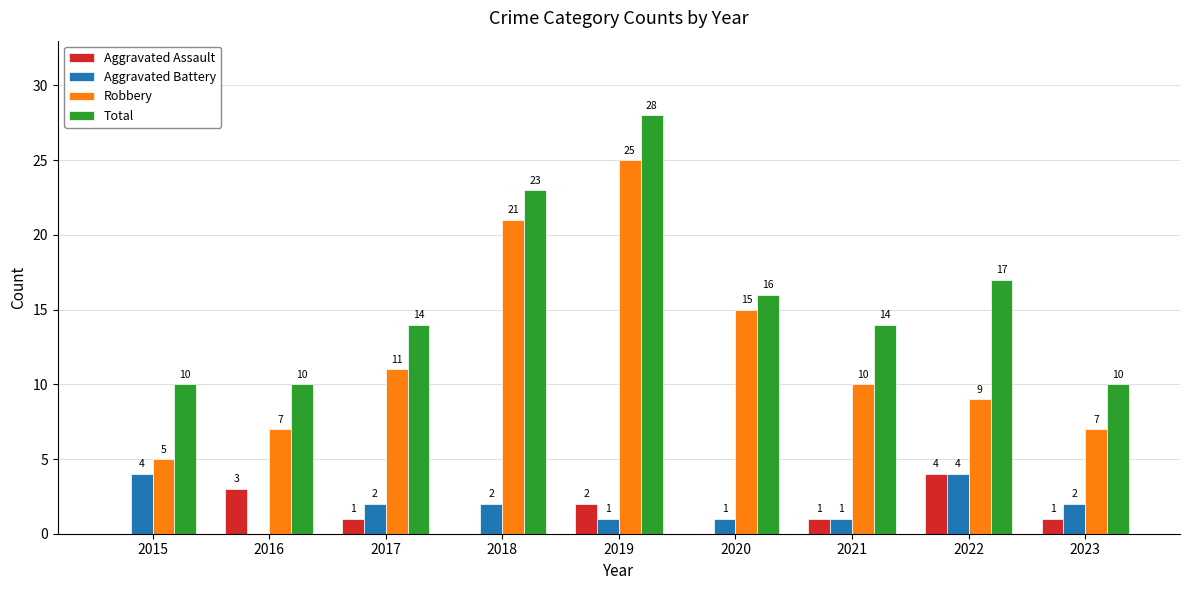

Is the value of Total at 2022 greater than the value of Aggravated Battery at 2020?

Yes